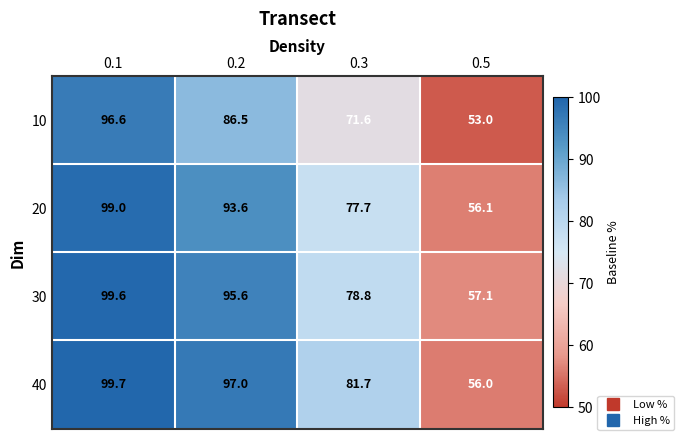

Is it true that 30 equals 40.3 at 0.3?

False